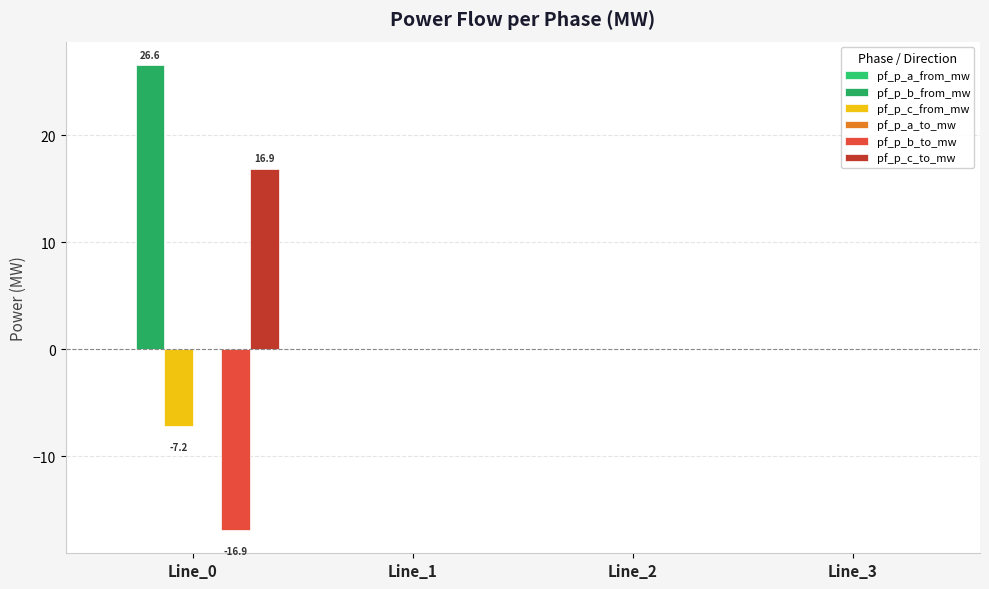

List the labels in order of pf_p_c_from_mw value, smallest first.

Line_0, Line_2, Line_1, Line_3